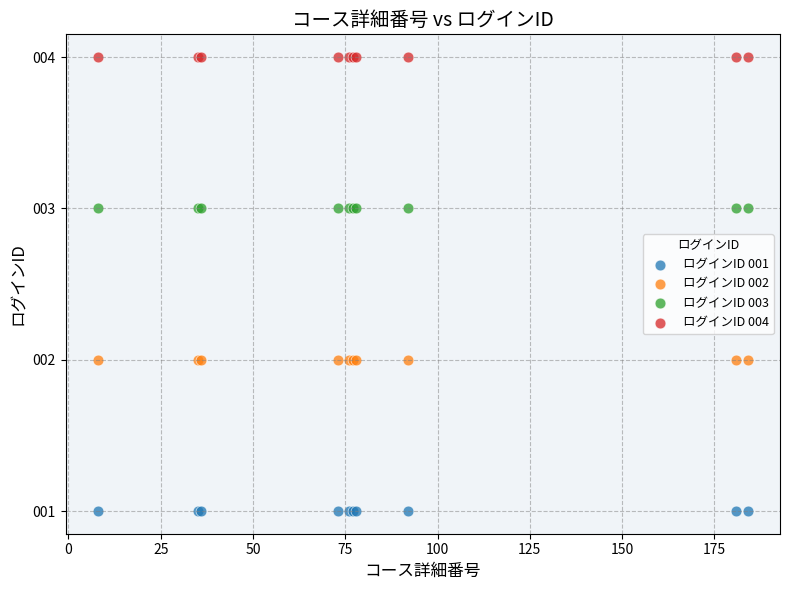

Which series contains the highest Y value?

ログインID 004